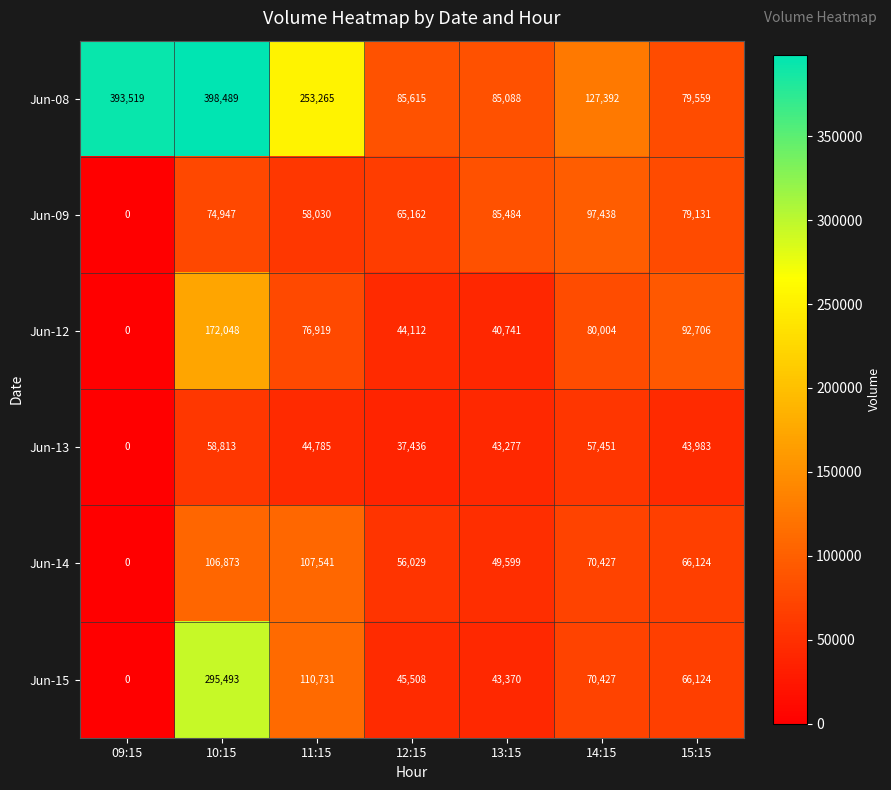

How many positive values does the Jun-14 series have?

6